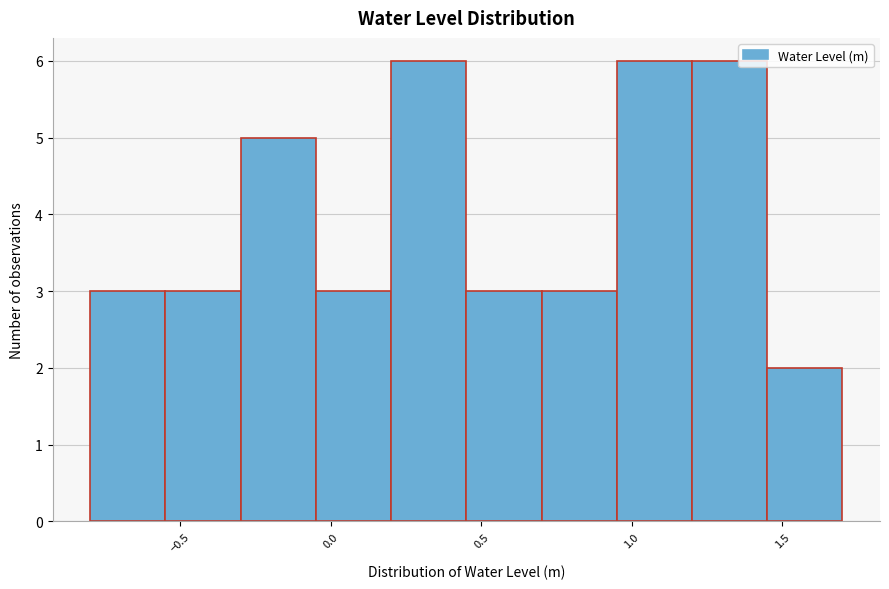

Reading left to right, transcribe this chart: for each bar, give the range it covers on the x-axis and its height. The values are not printed on the chart, so give them approximately, as read against the axis.

-0.80 to -0.55: 3
-0.55 to -0.30: 3
-0.30 to -0.05: 5
-0.05 to 0.20: 3
0.20 to 0.45: 6
0.45 to 0.70: 3
0.70 to 0.95: 3
0.95 to 1.20: 6
1.20 to 1.45: 6
1.45 to 1.70: 2